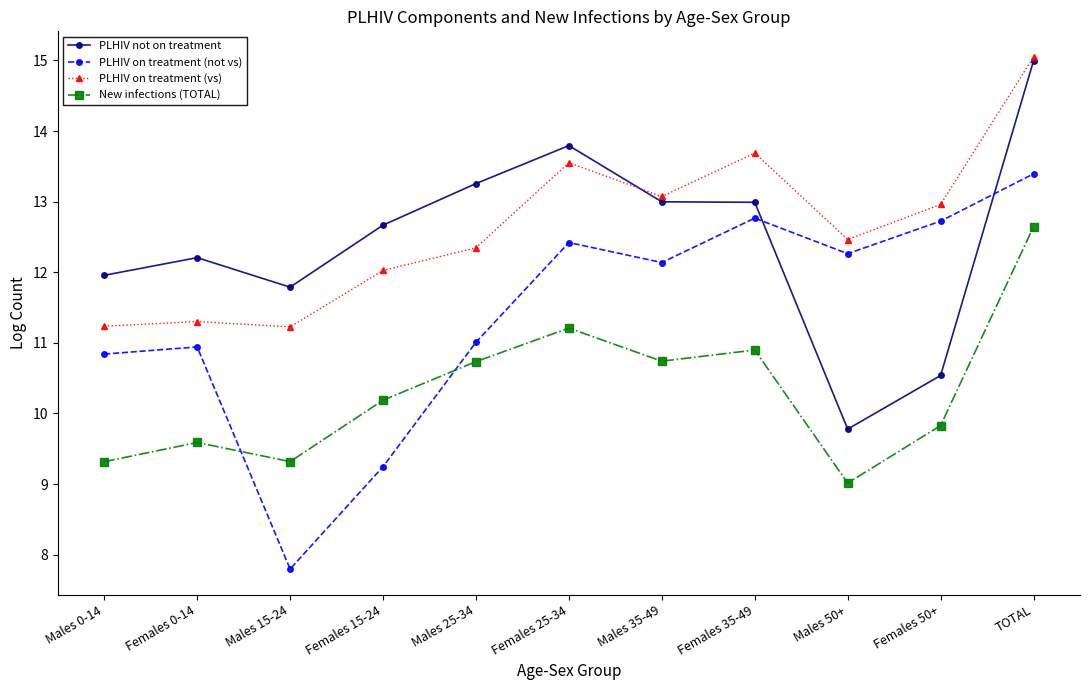

At which label does PLHIV not on treatment reach its minimum?

Males 50+